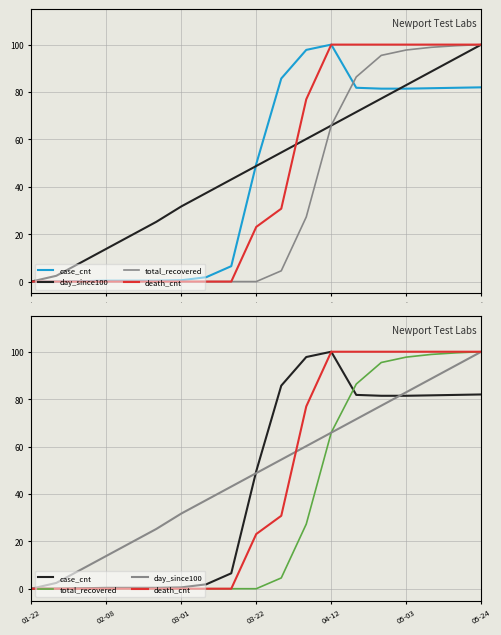

True or false: day_since100 and total_recovered intersect in this chart.

True